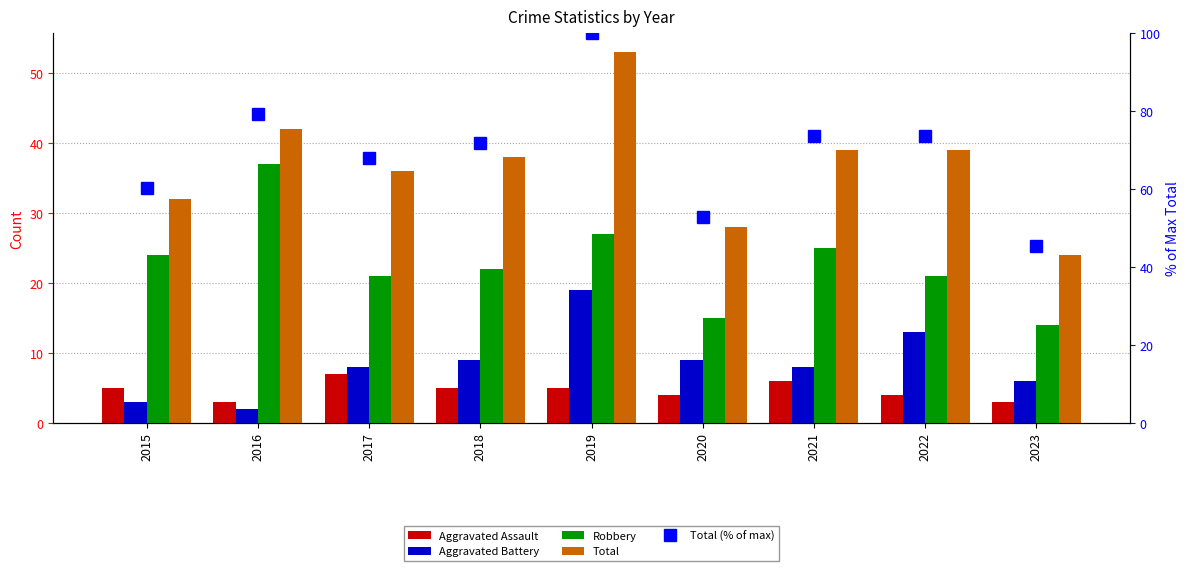

Between 2023 and 2015, which is larger?

2015